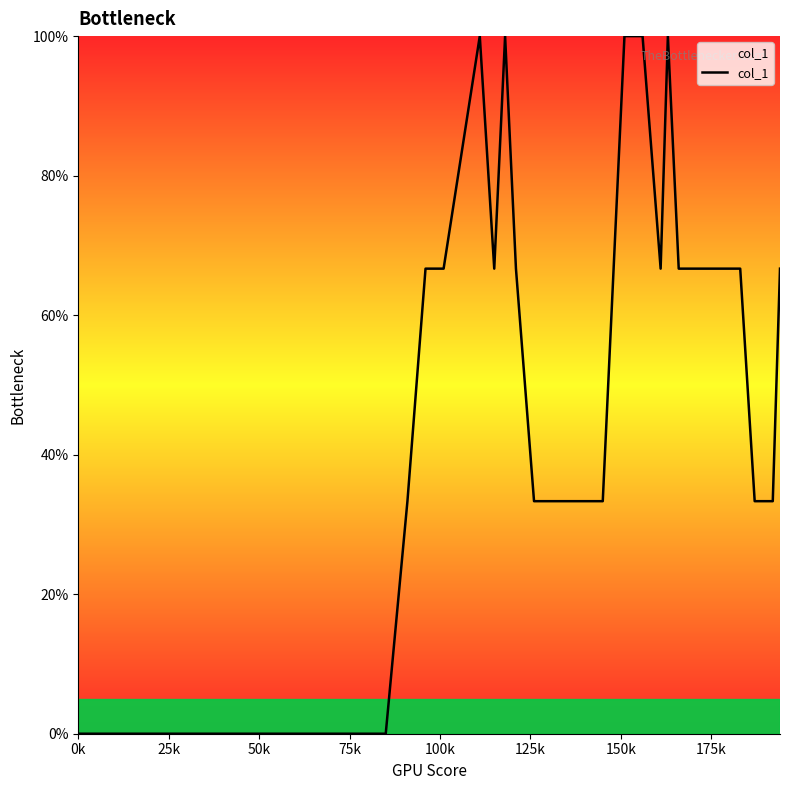

What is the maximum value shown in the chart?

100.0